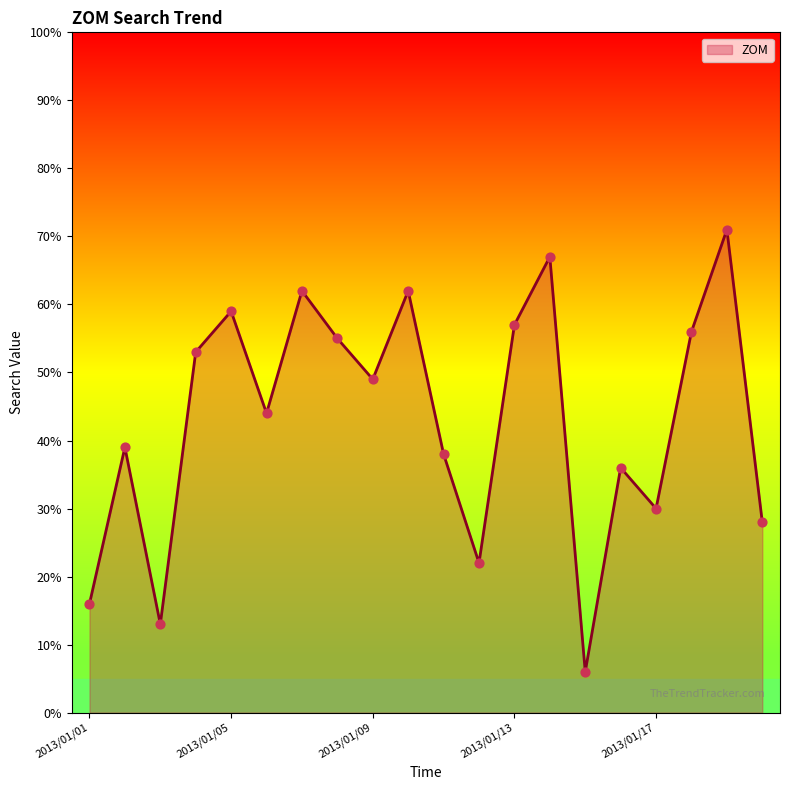

What is the difference between the maximum and minimum values?

65